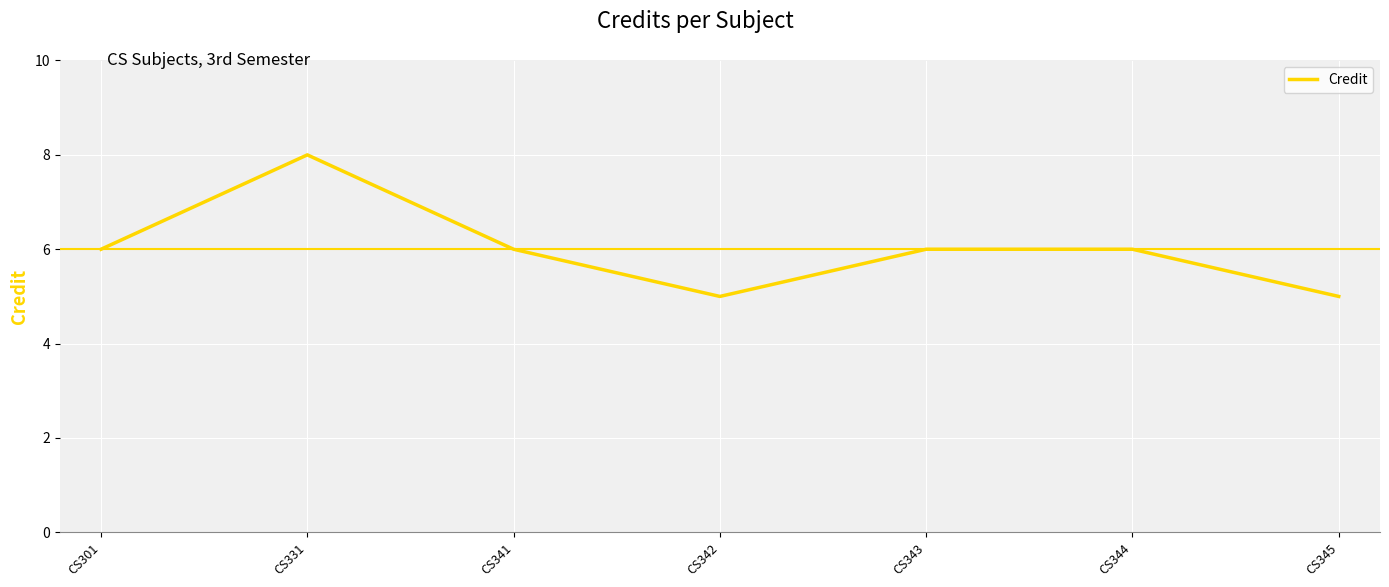

What is the greatest value displayed?

8